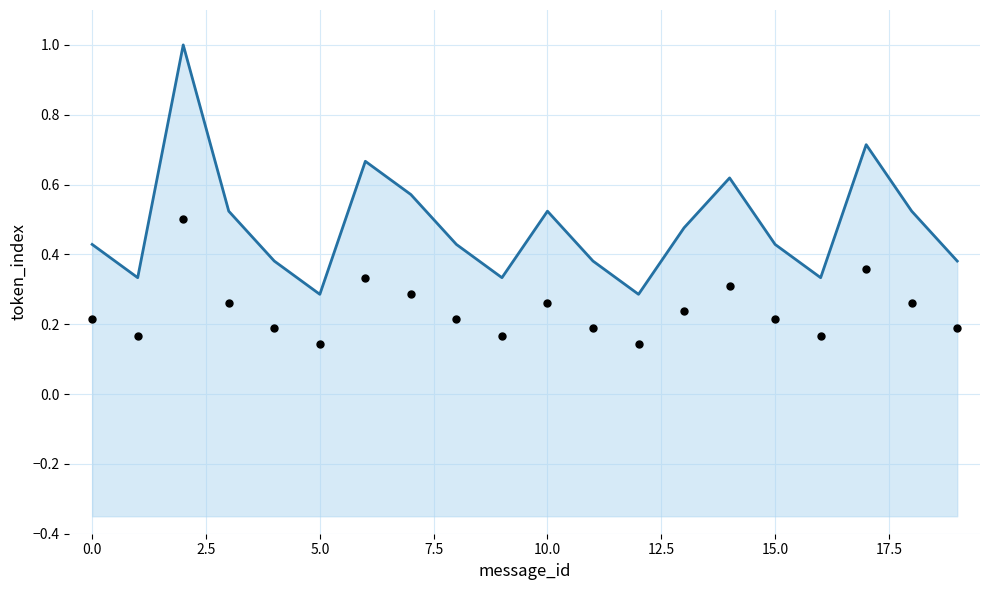

Which series contains the highest Y value?

mean_token_index